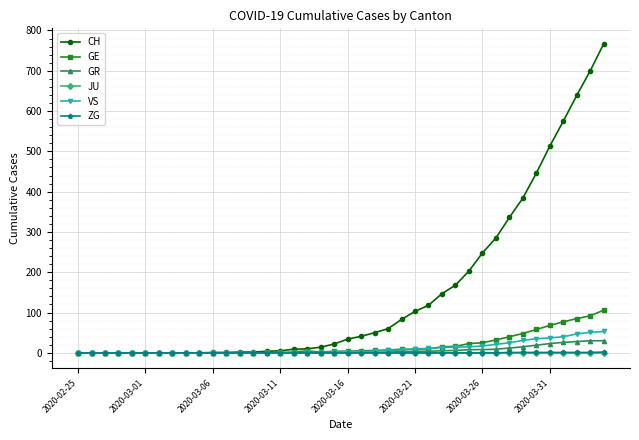

What is the maximum value for CH?

767